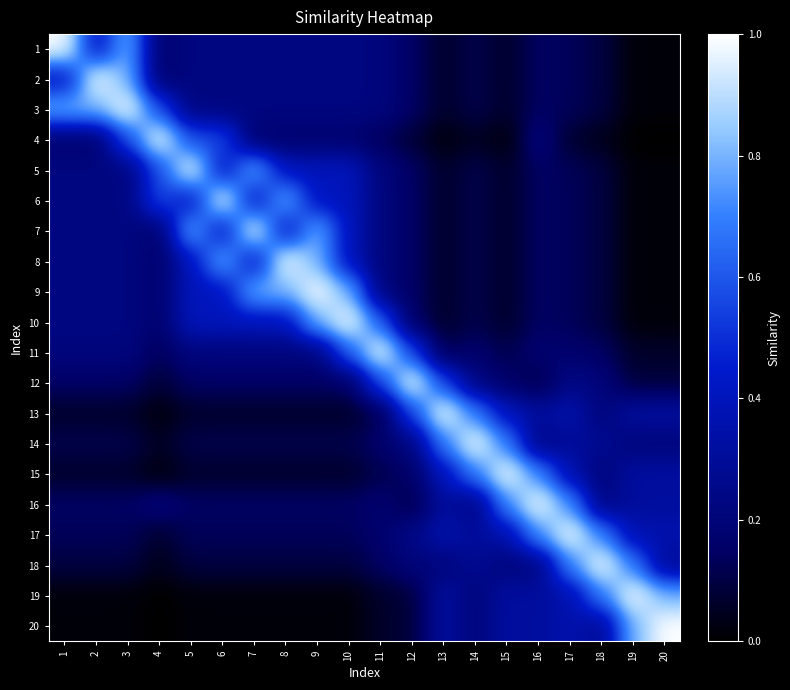

Which category has the highest value across all series?

1